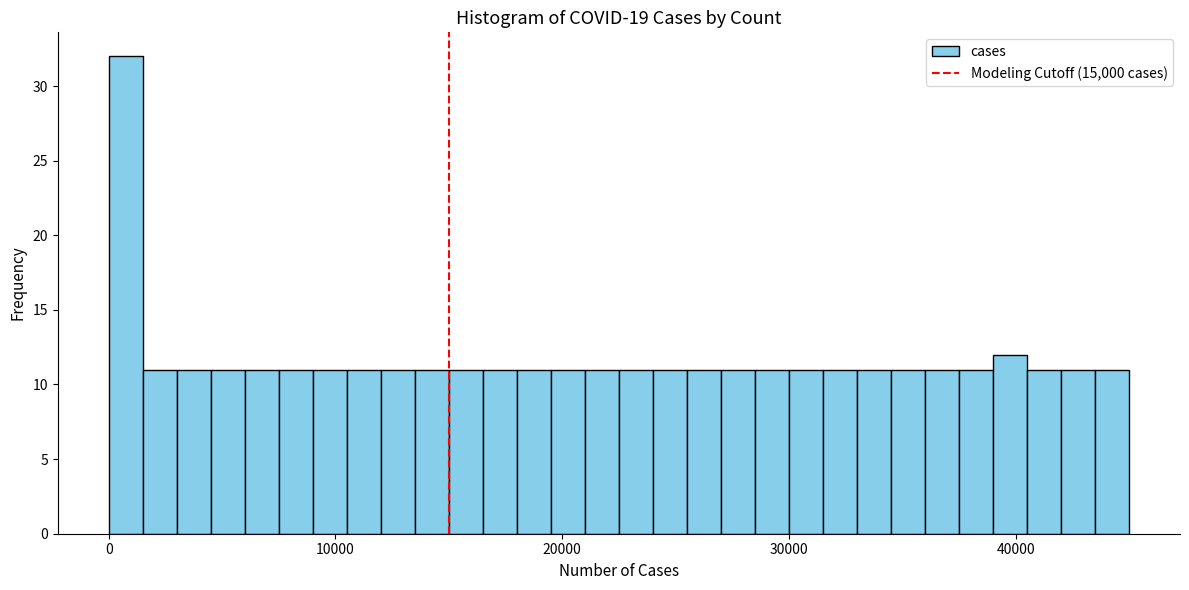

Read against the x-axis, roughly where is the centre of the tallest bar?

1000